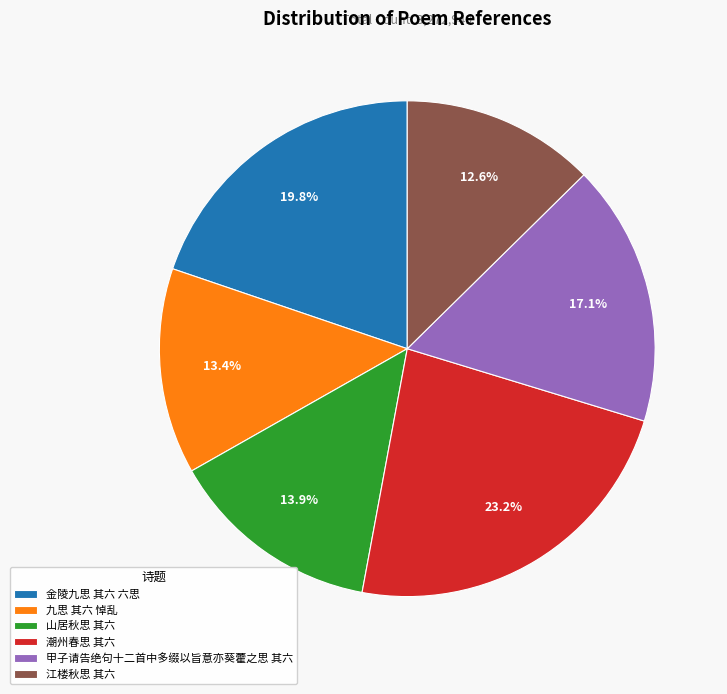

To the nearest percent, what portion does 山居秋思 其六 represent?

14%